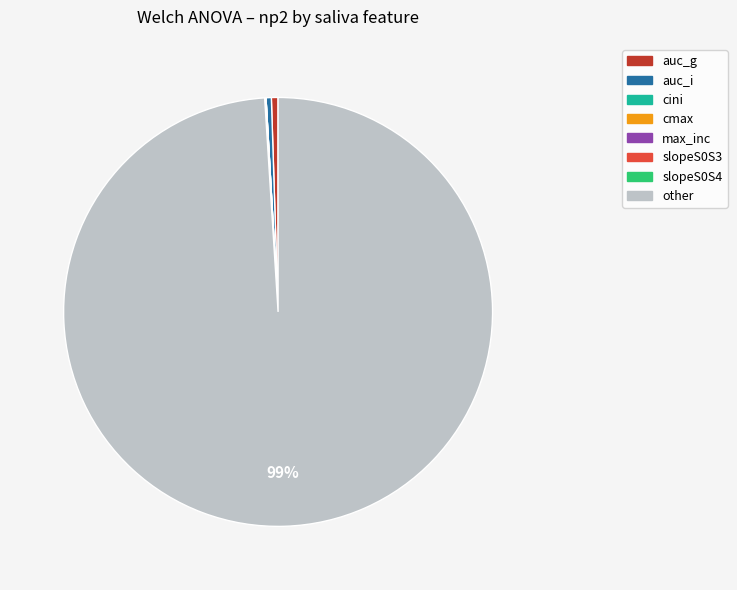

Is the sum of auc_g and other greater than half?

Yes